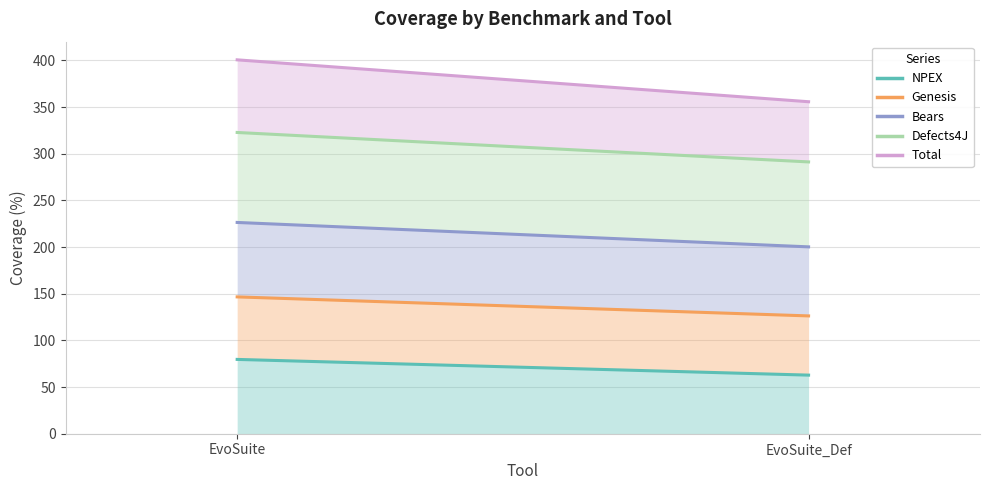

True or false: Total has a value of 355.7 at EvoSuite_Def.

True